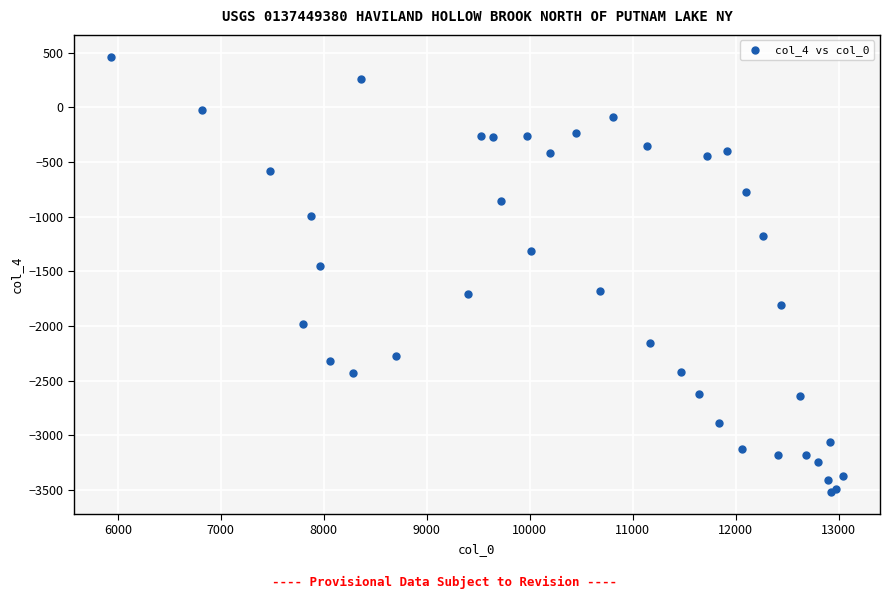

What Y value in the scatter plot is closest to -1529?

-1454